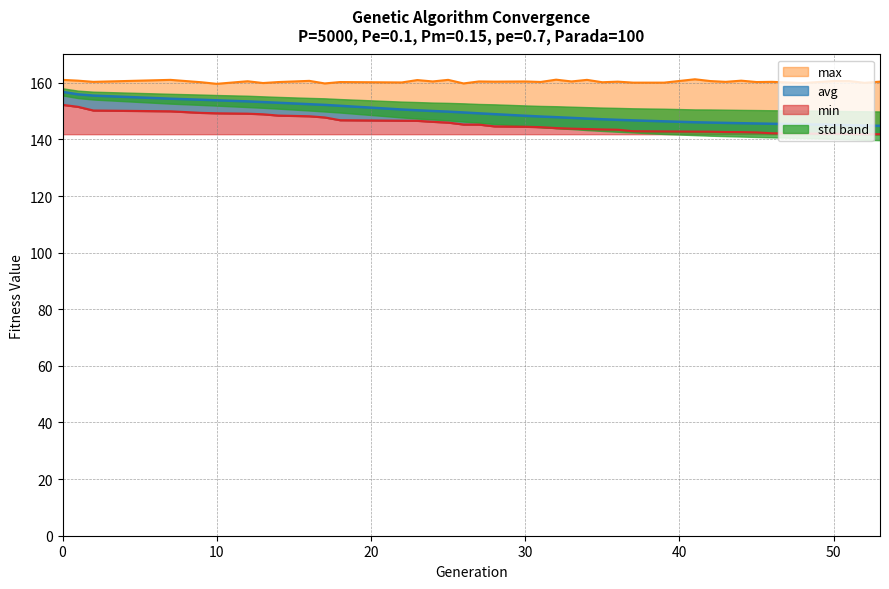

Which has a higher value, 1 or 23?

1